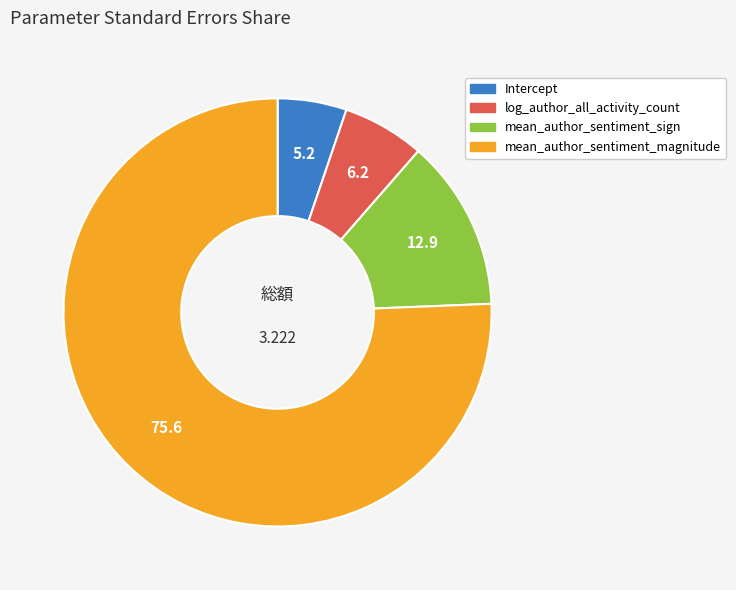

How many slices are in this pie chart?

4